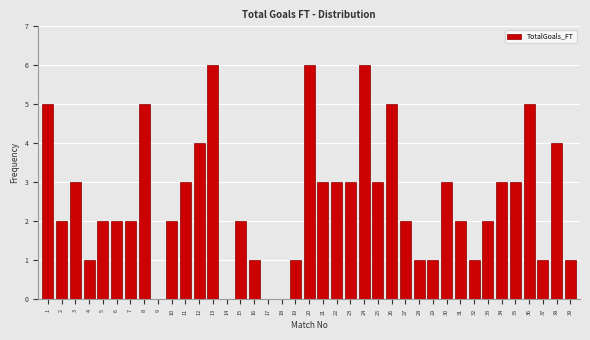

Read the value at 20.

6